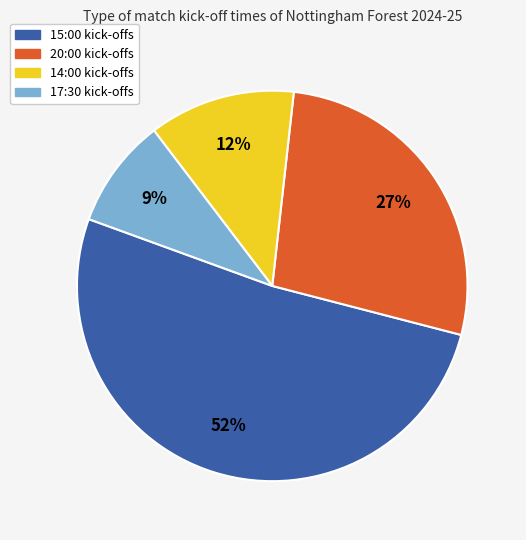

Between 17:30 and 15:00, which is larger?

15:00